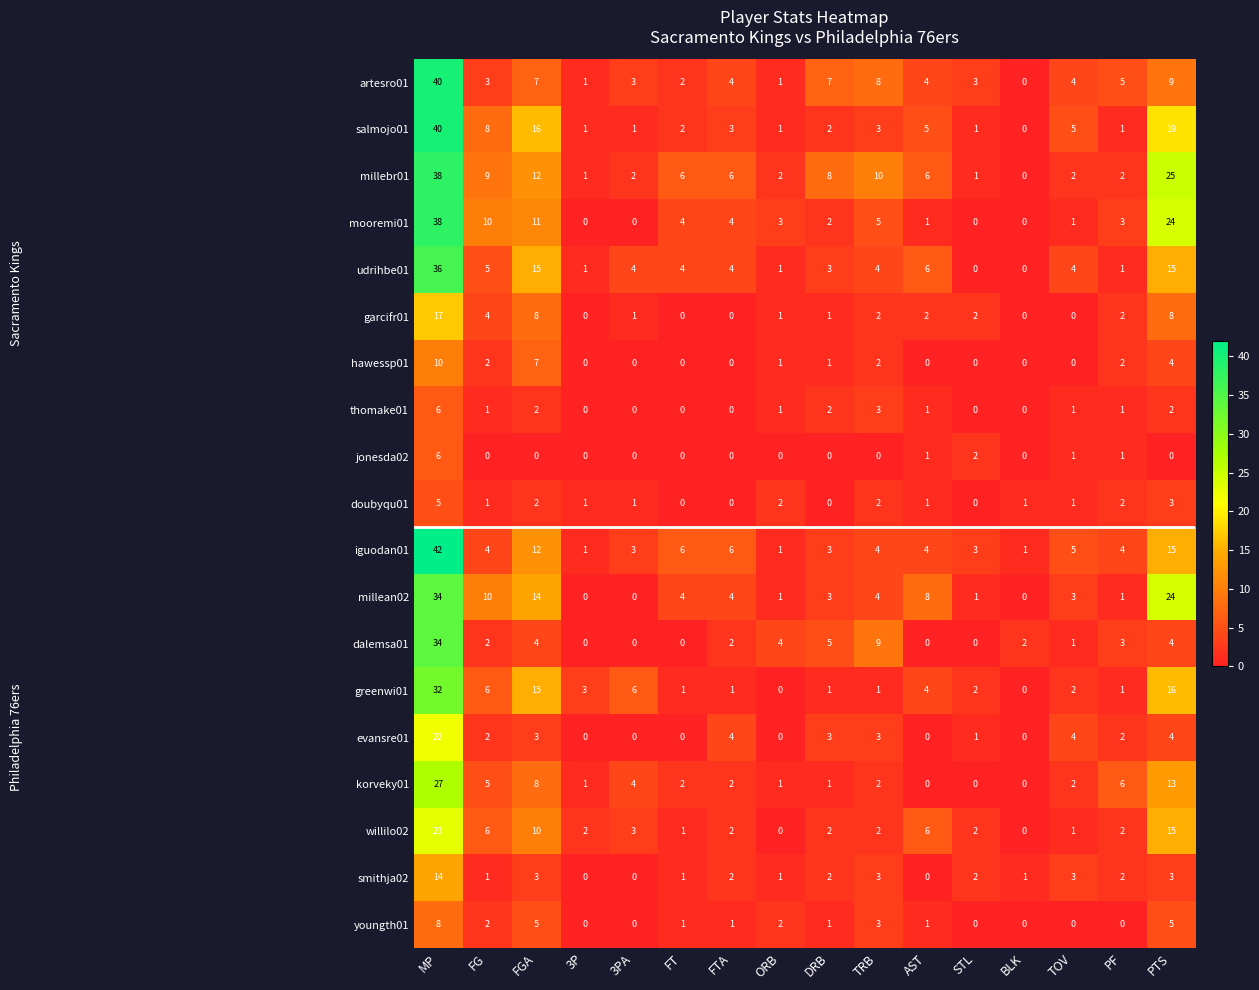

Count the number of data series in this chart.

19